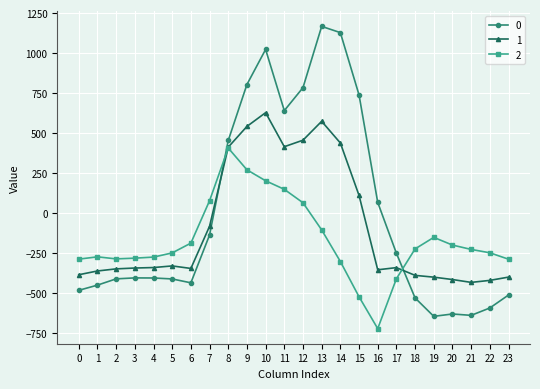

Which series ends up on top after the final intersection of 1 and 0?

1